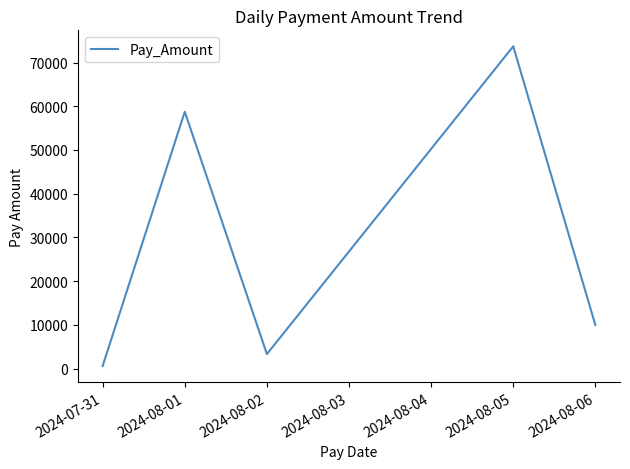

What is the average value?

29267.4